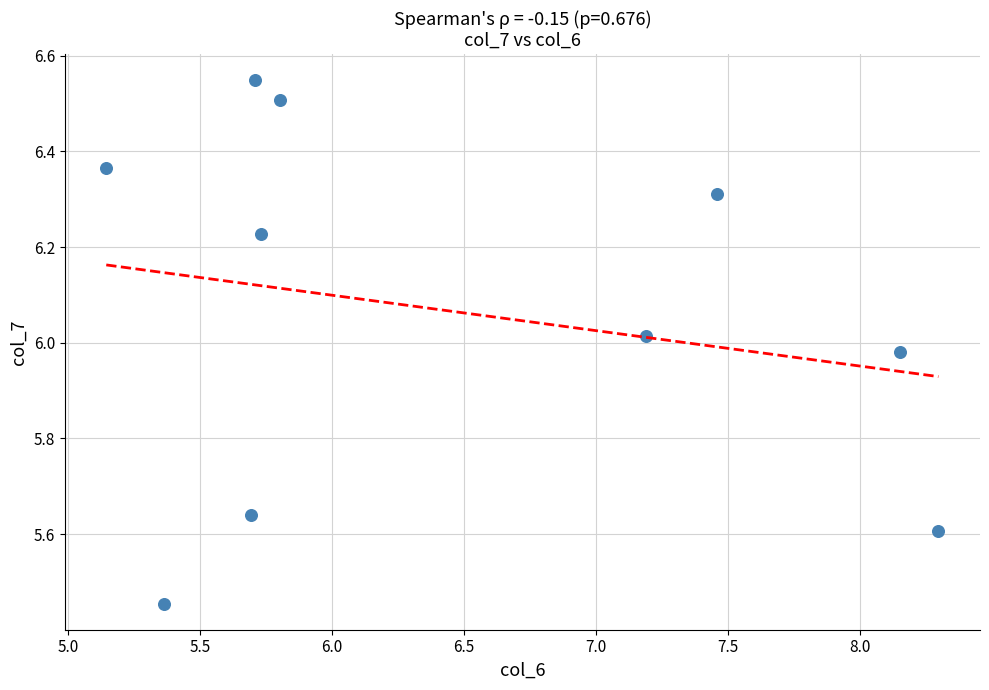

What is the average Y value?

6.1